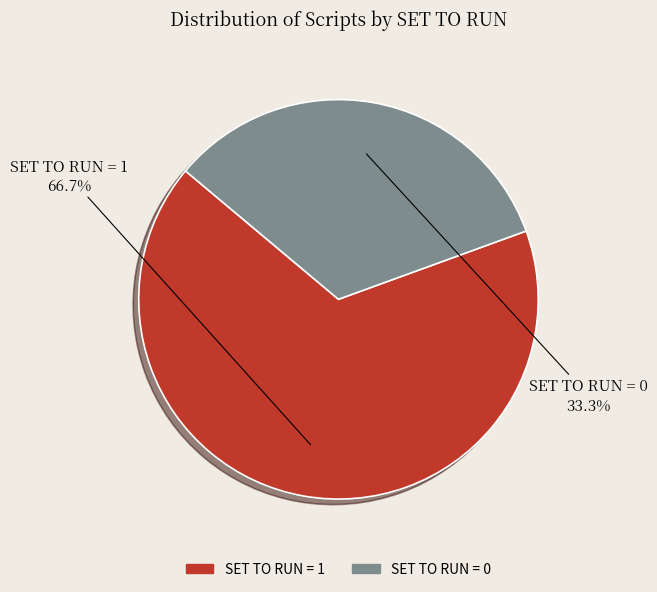

How many segments does this pie chart have?

2